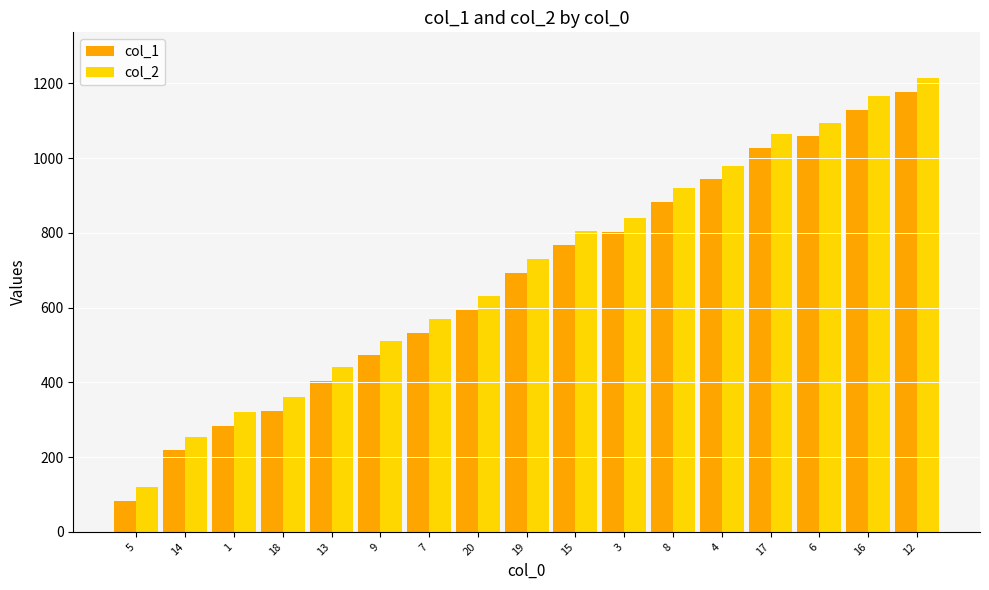

Reading right to left, extract all data points from this chart.

col_1: 12=1178	16=1128	6=1058	17=1028	4=943	8=883	3=803	15=768	19=693	20=593	7=533	9=473	13=403	18=323	1=283	14=218	5=83
col_2: 12=1215	16=1165	6=1095	17=1065	4=980	8=920	3=840	15=805	19=730	20=630	7=570	9=510	13=440	18=360	1=320	14=255	5=120